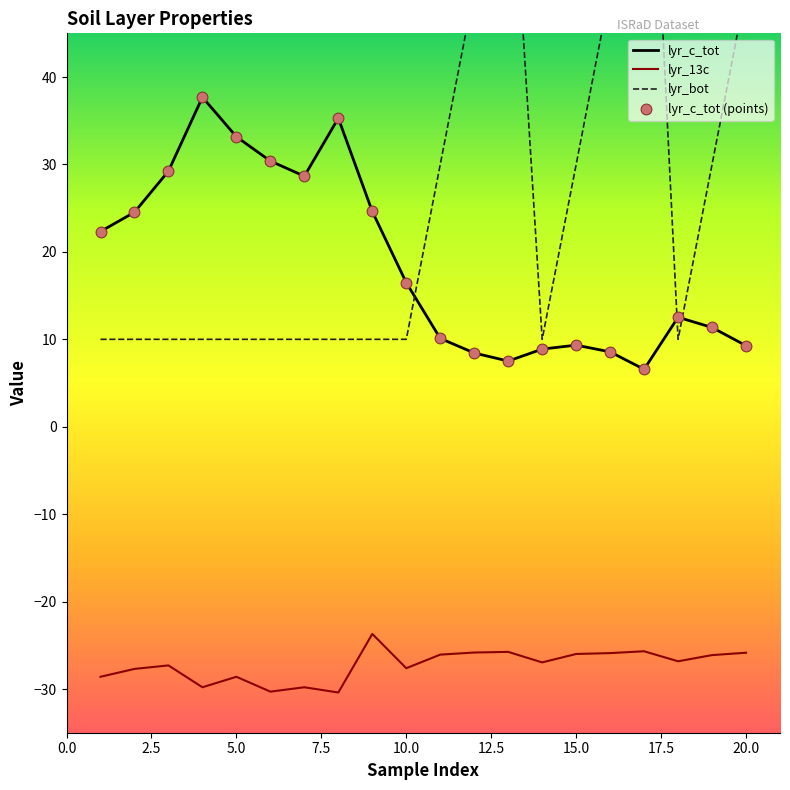

Which series contains the highest Y value?

lyr_bot